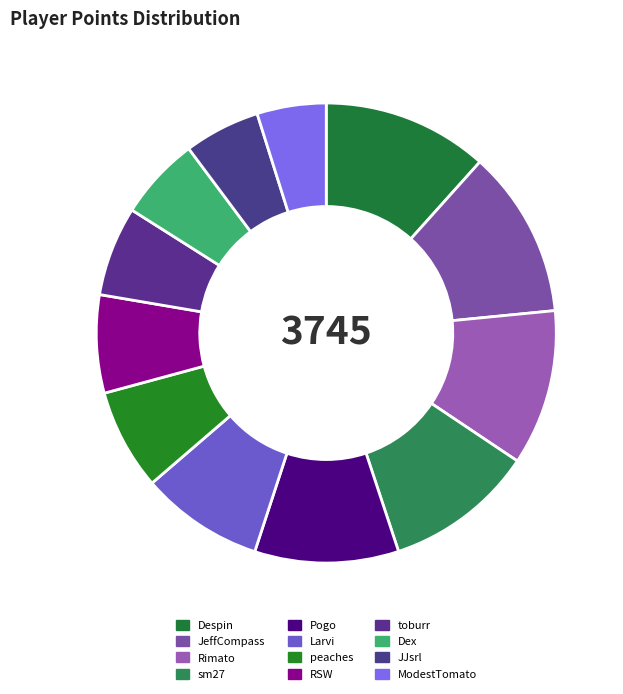

Combined, do Dex and JJsrl account for over 50%?

No